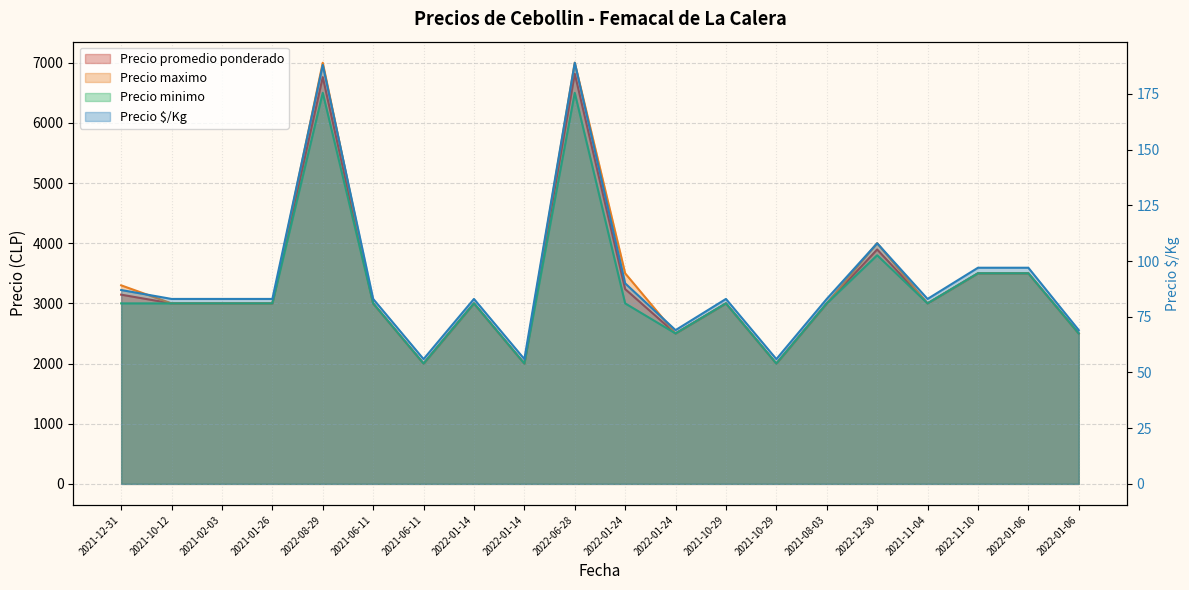

Where is Precio minimo nearest to the value 4250?

2022-12-30